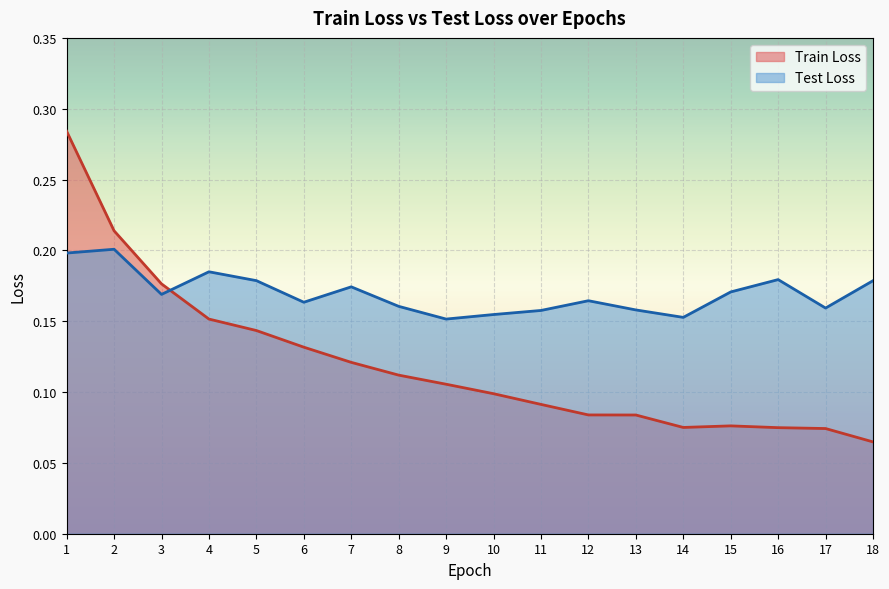

At which label is Train Loss closest to 0?

18